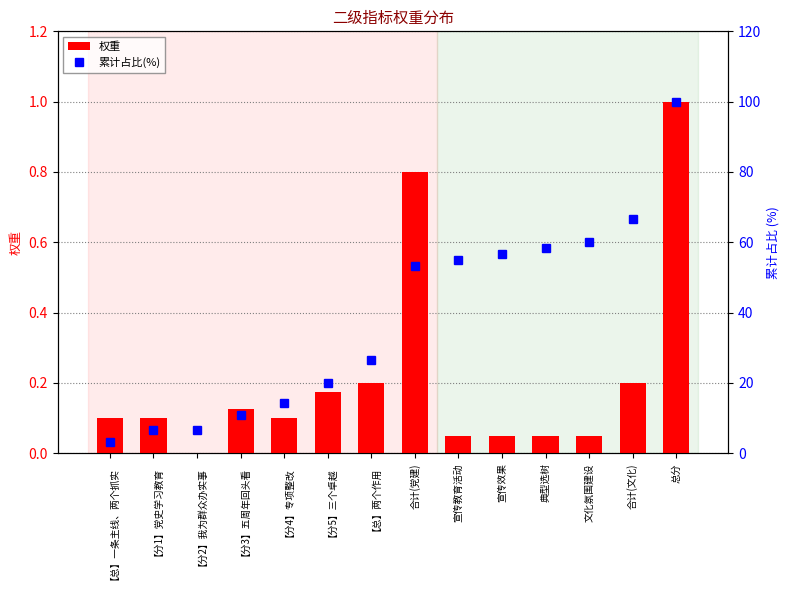

List the series in order of their peak value, highest first.

累计占比(%), 权重